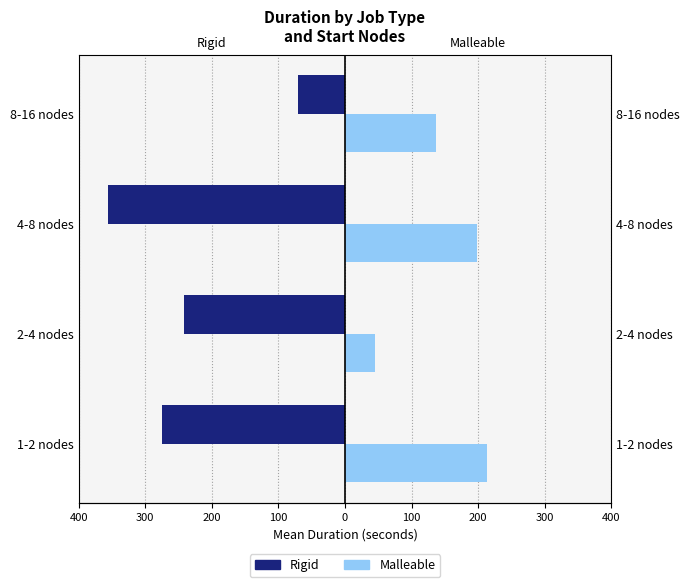

What is the smallest value displayed?

-355.2